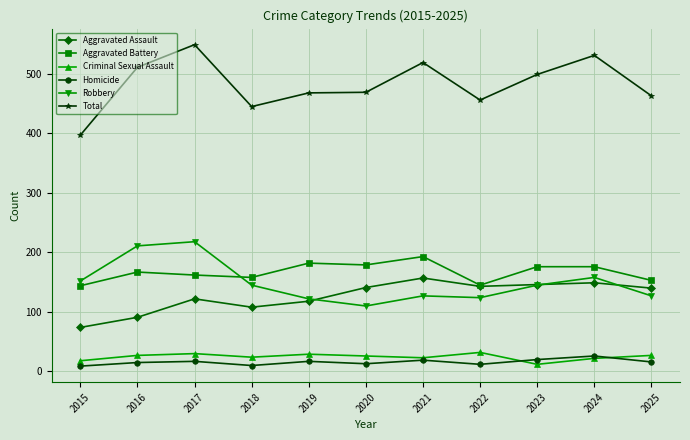

Between 2017 and 2023, which series saw the biggest shift?

Robbery